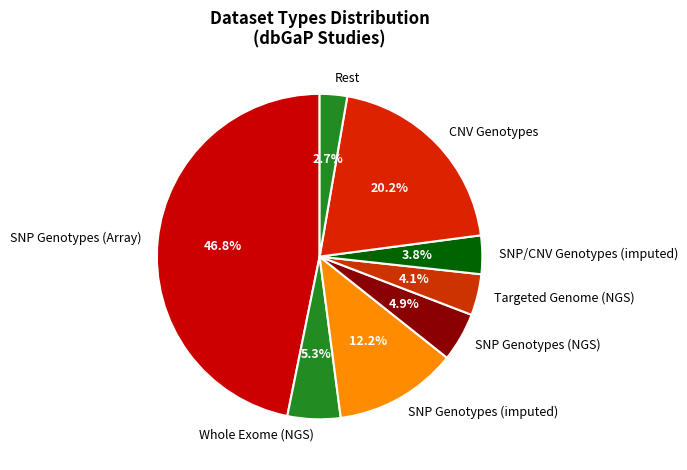

To the nearest percent, what is the combined percentage of Whole Exome (NGS) and SNP Genotypes (NGS)?

10%